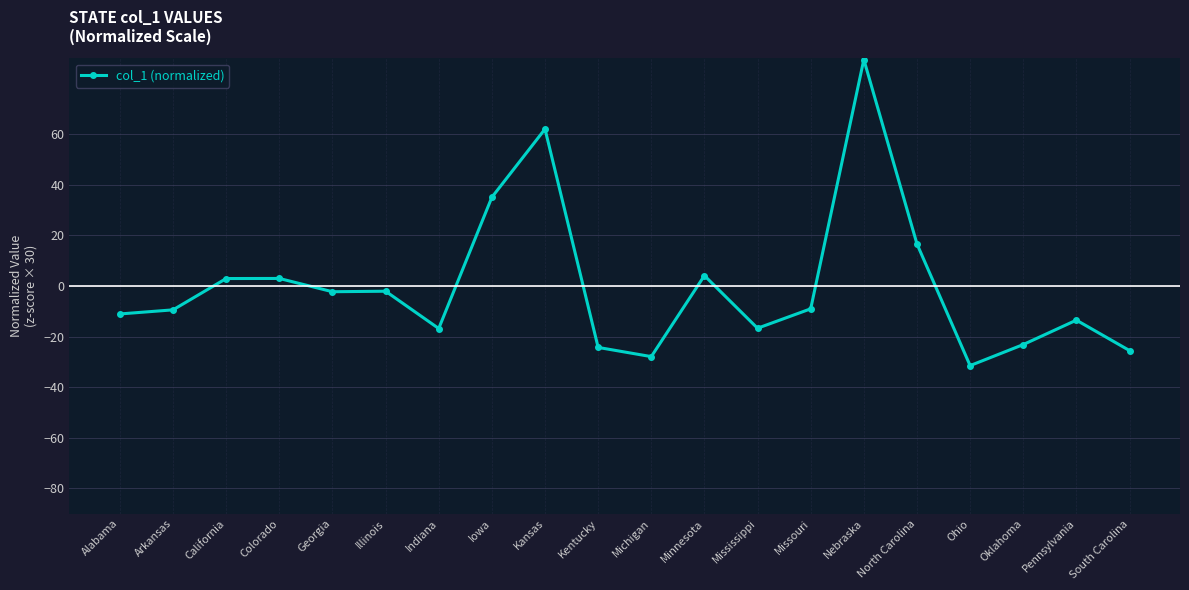

What is the change in value from Iowa to Kentucky?

-59.4